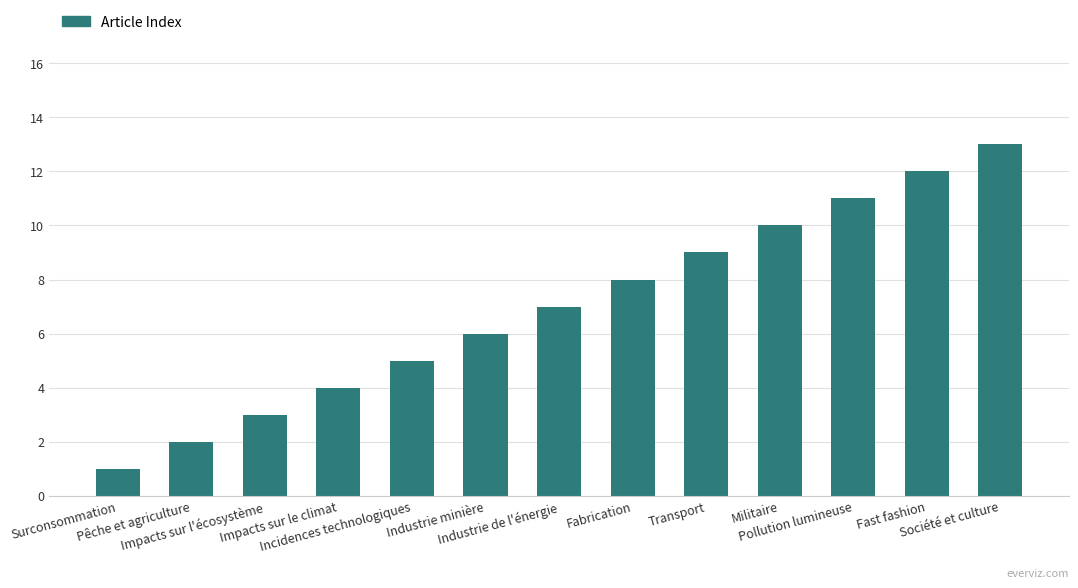

Reading right to left, extract all data points from this chart.

Société et culture=13	Fast fashion=12	Pollution lumineuse=11	Militaire=10	Transport=9	Fabrication=8	Industrie de l'énergie=7	Industrie minière=6	Incidences technologiques=5	Impacts sur le climat=4	Impacts sur l'écosystème=3	Pêche et agriculture=2	Surconsommation=1